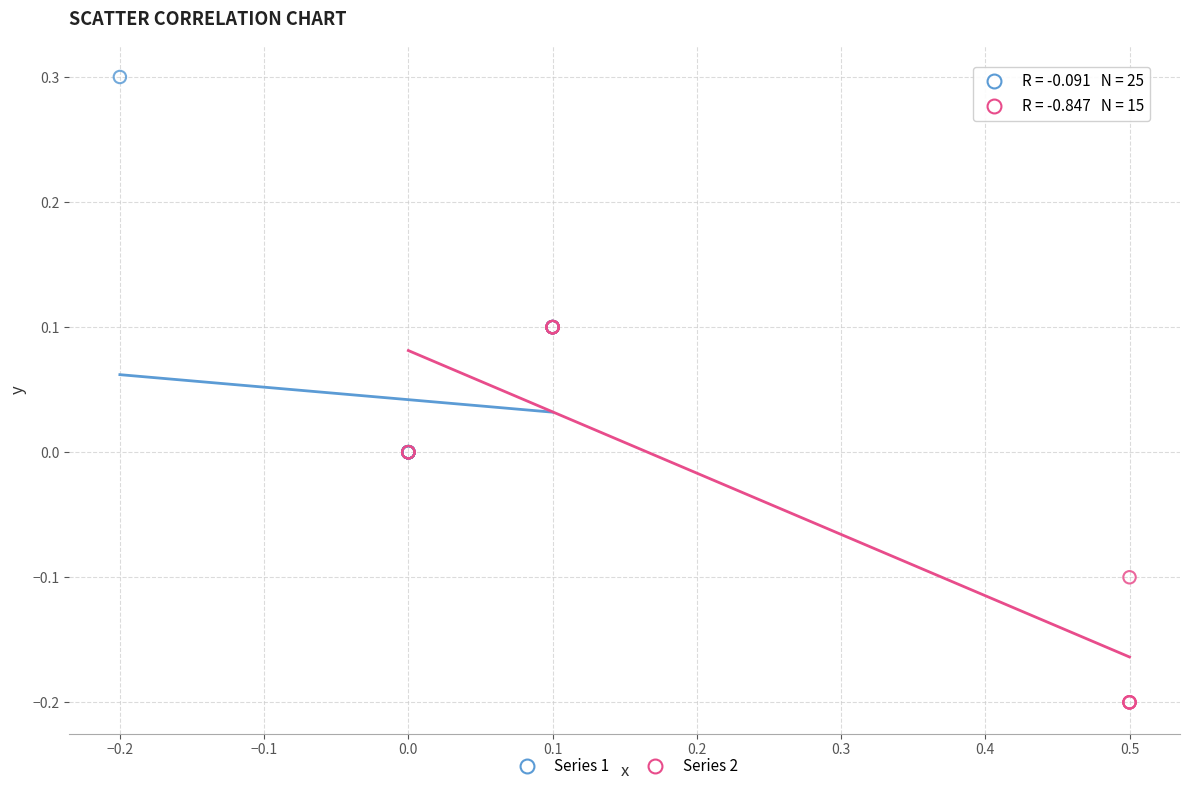

What are all the series names shown in the legend?

Series 1, Series 2